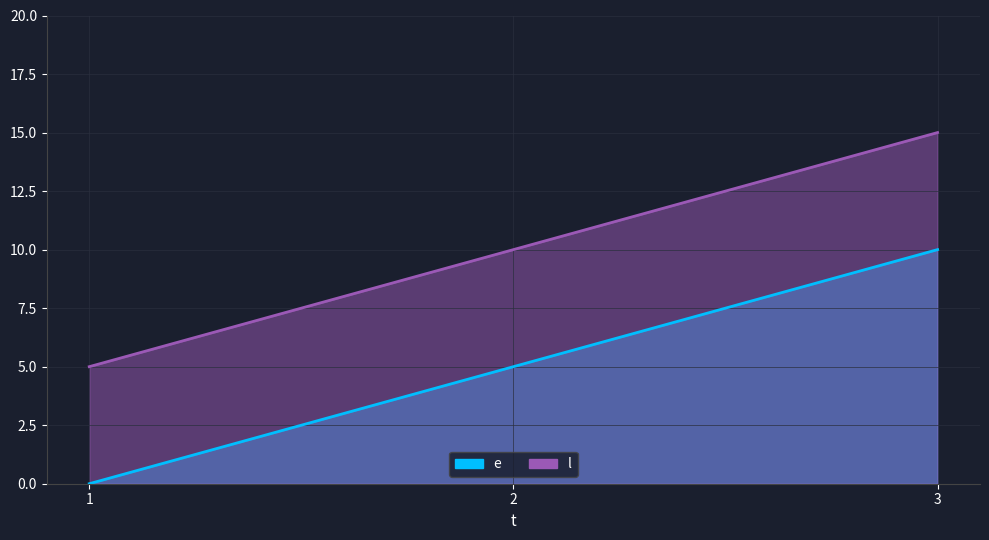

What is the average value of the e series?

5